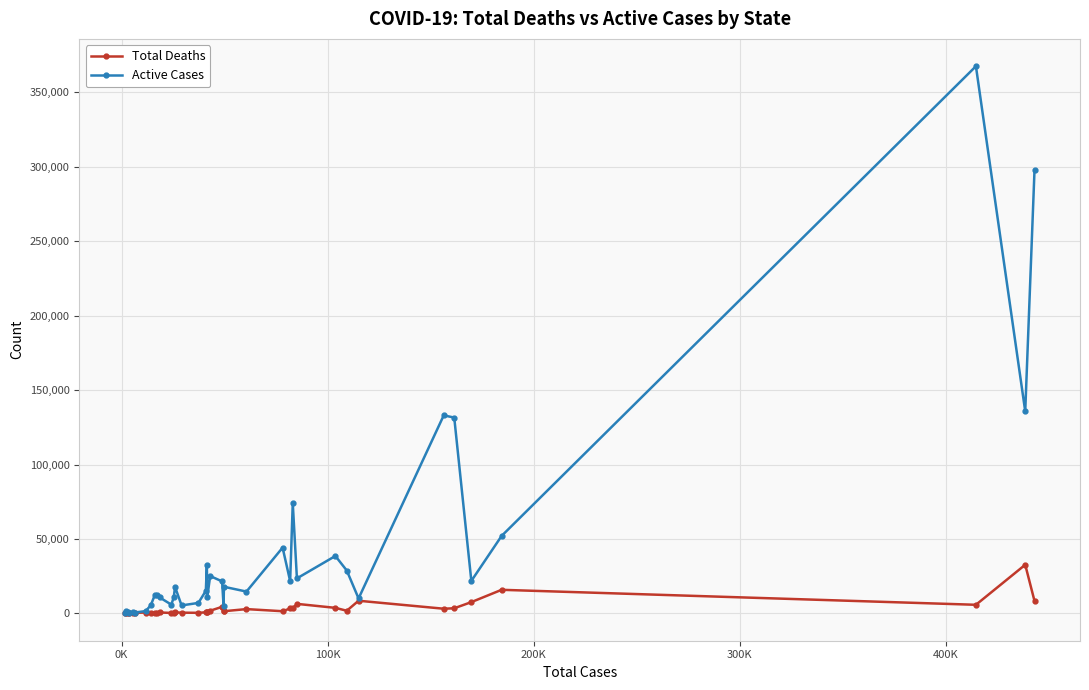

What is the highest value of the Total Deaths series?

32665